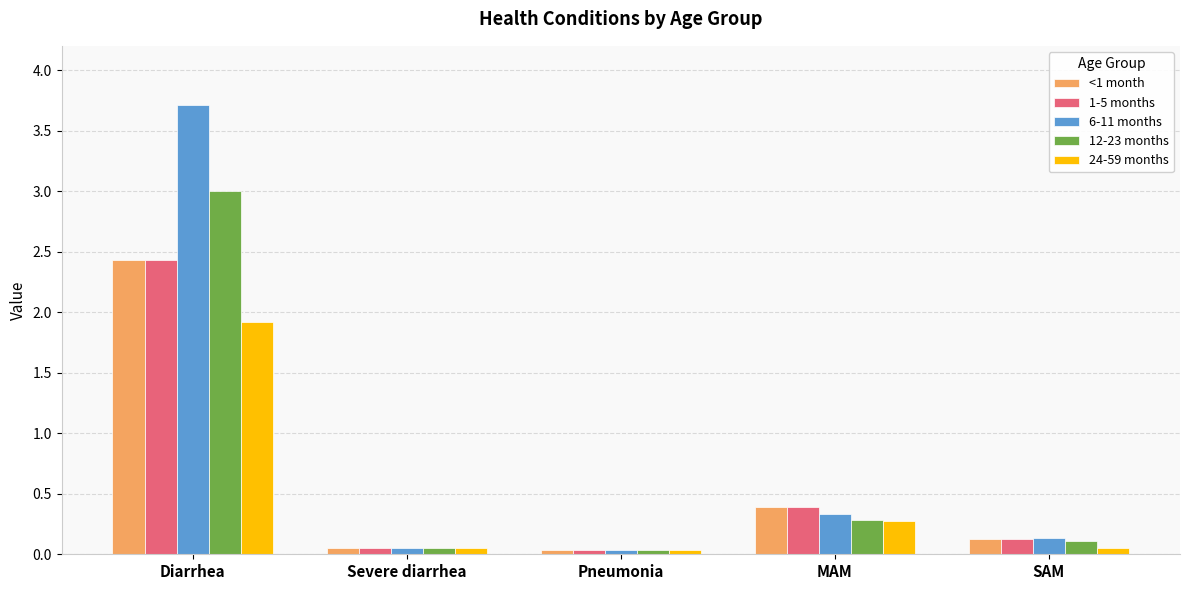

How many groups of bars are there?

5